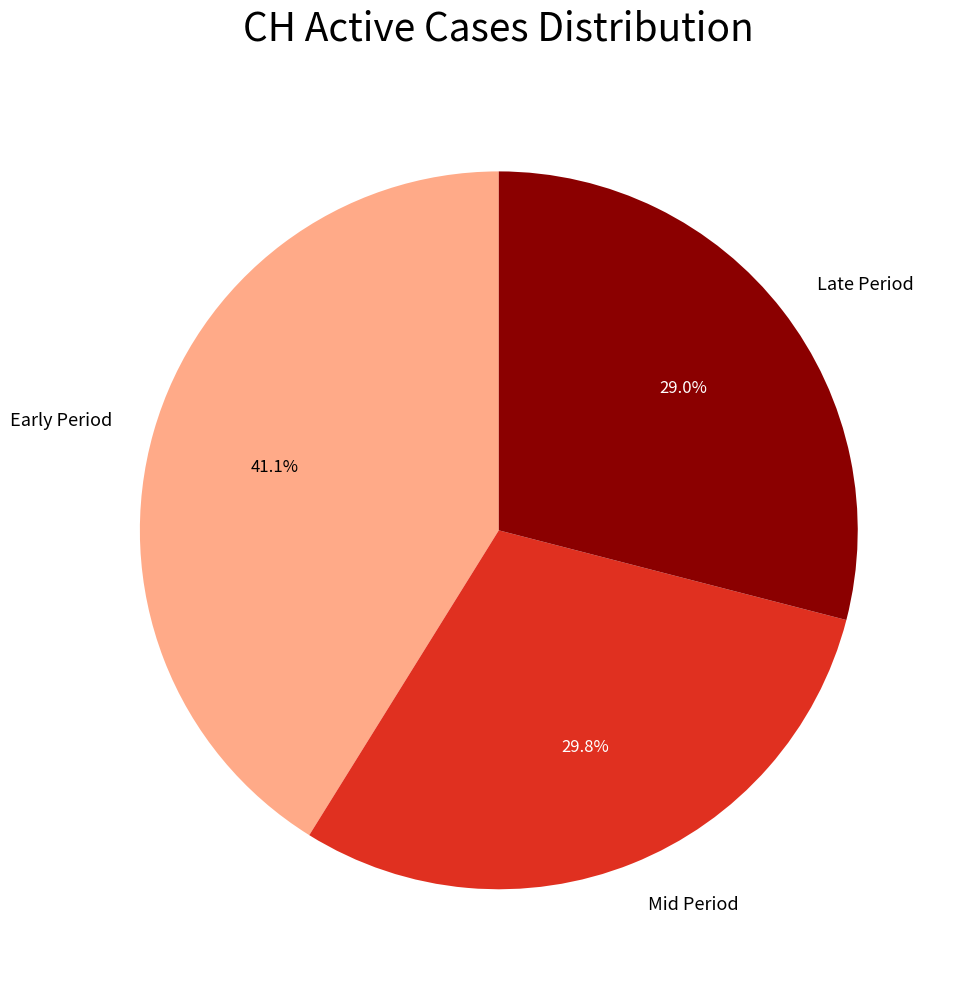

Rank the categories by value from lowest to highest.

Late Period, Mid Period, Early Period